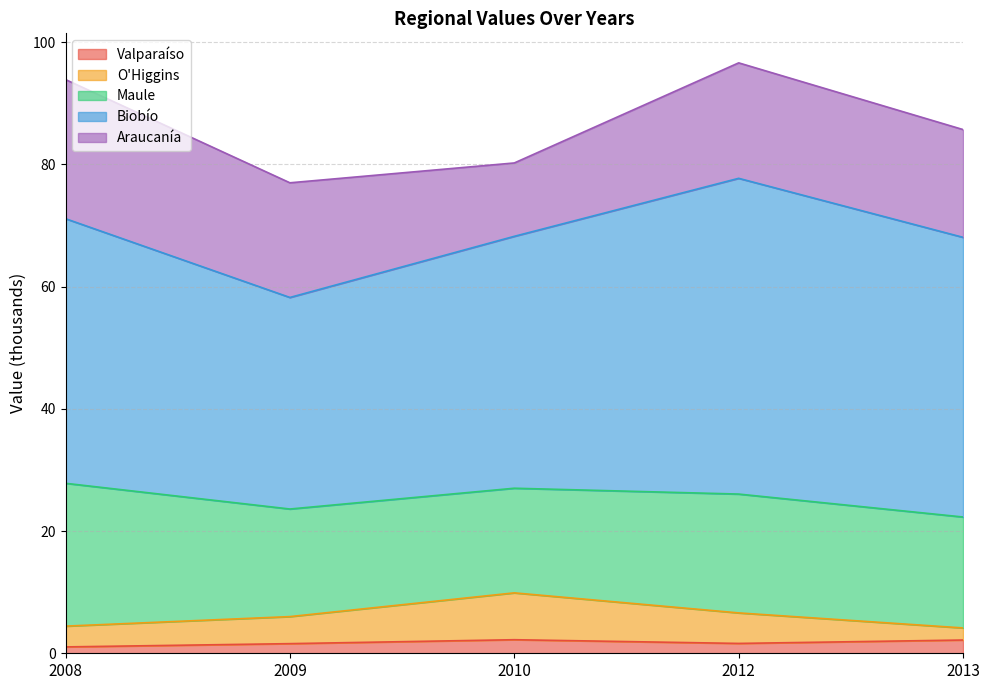

Which series has the largest range (max minus min)?

Biobío